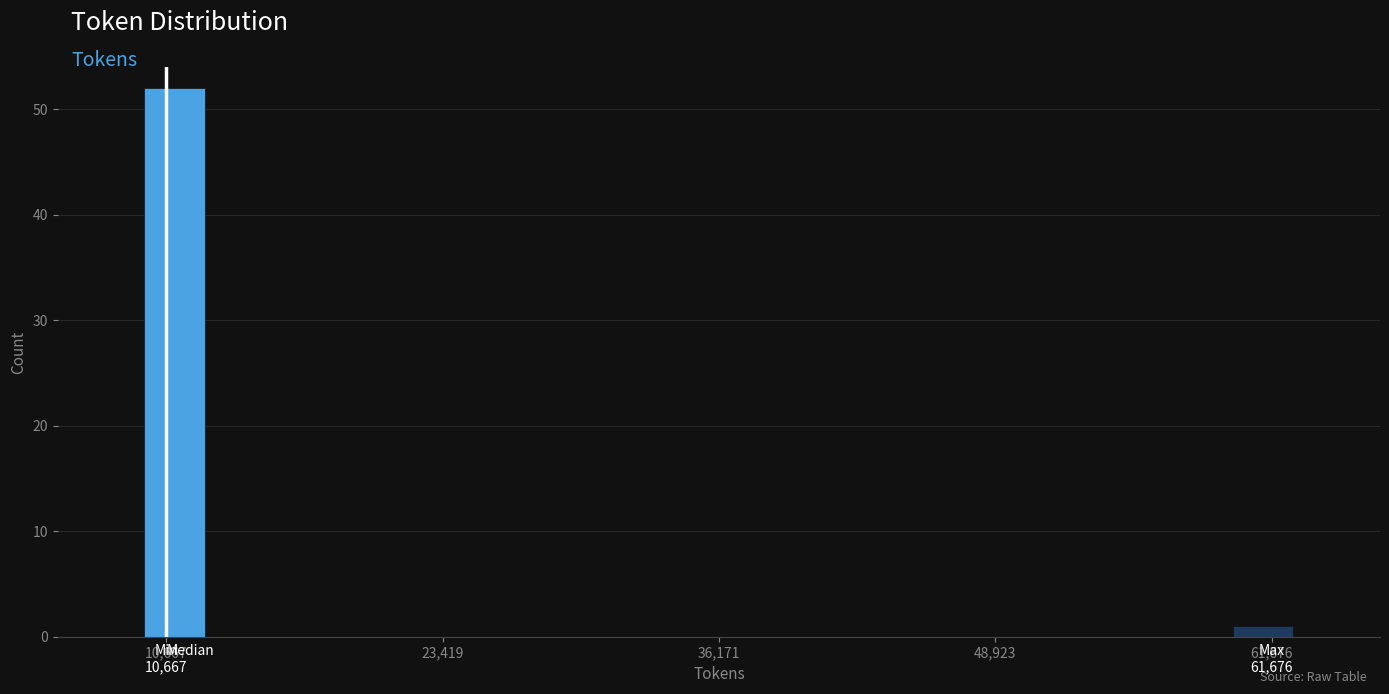

Around what value on the x-axis is the tallest bar? Give the approximate position of its centre, as read against the axis.

12000